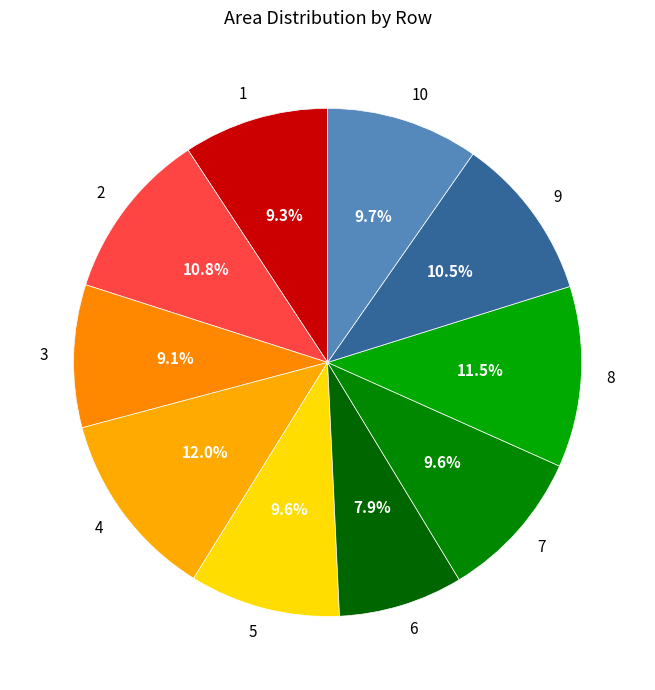

Which category has the smallest portion of the pie?

6